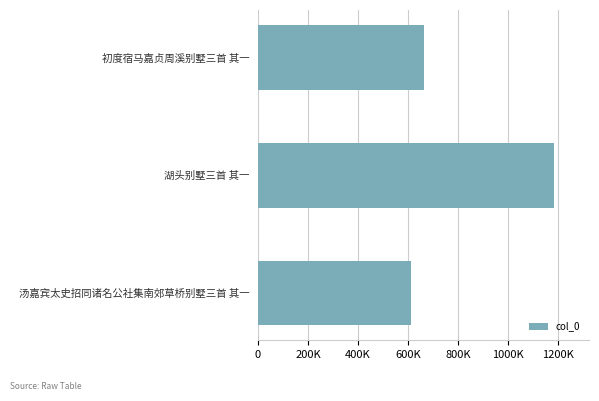

Are the bars horizontal?

Yes